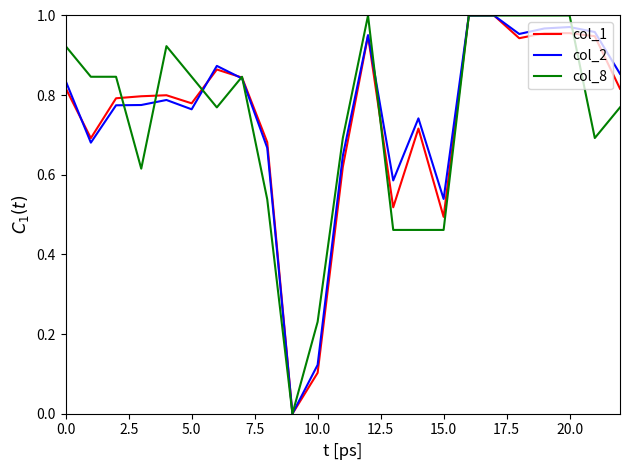

Is it true that col_2 equals 0.7 at 15.0?

False